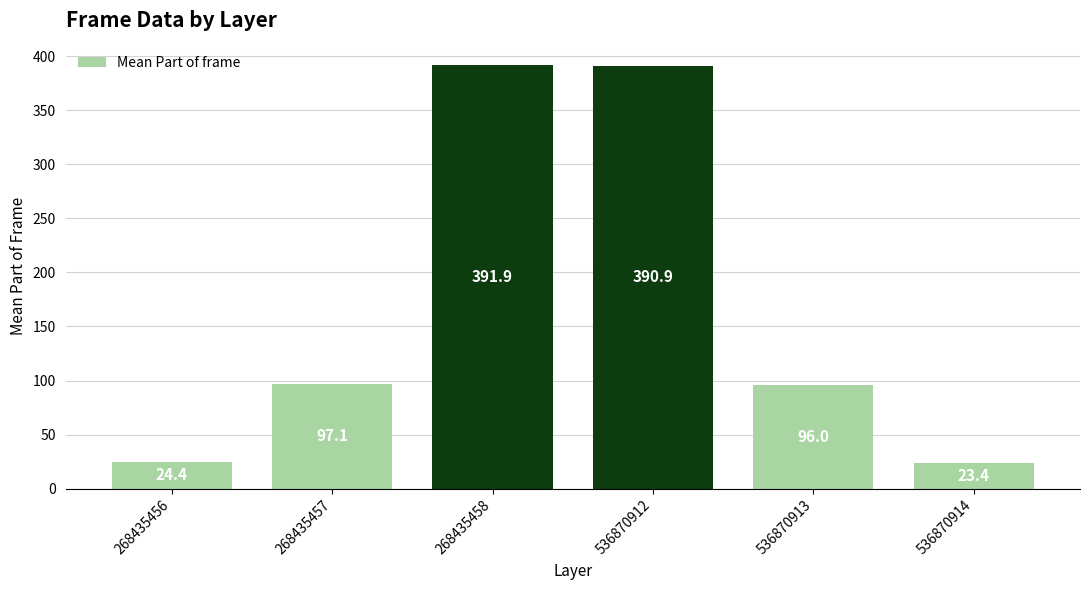

Which category has the highest value across all series?

268435458